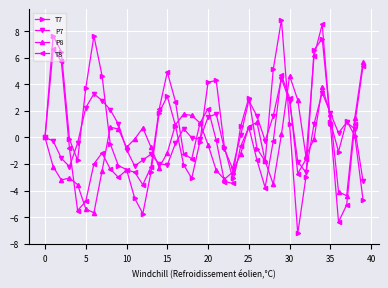

What is the maximum value for T7?

8.9